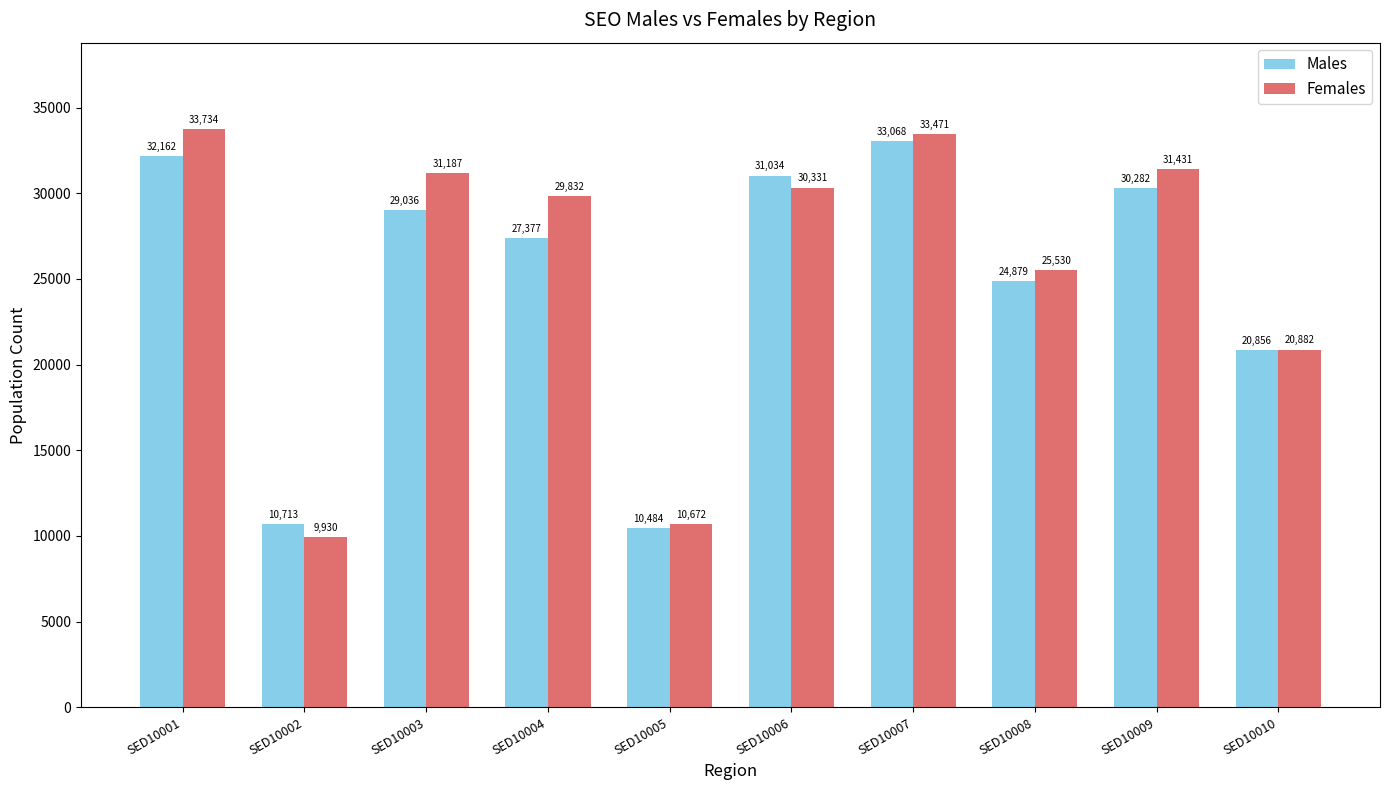

Which category has the highest value across all series?

SED10001